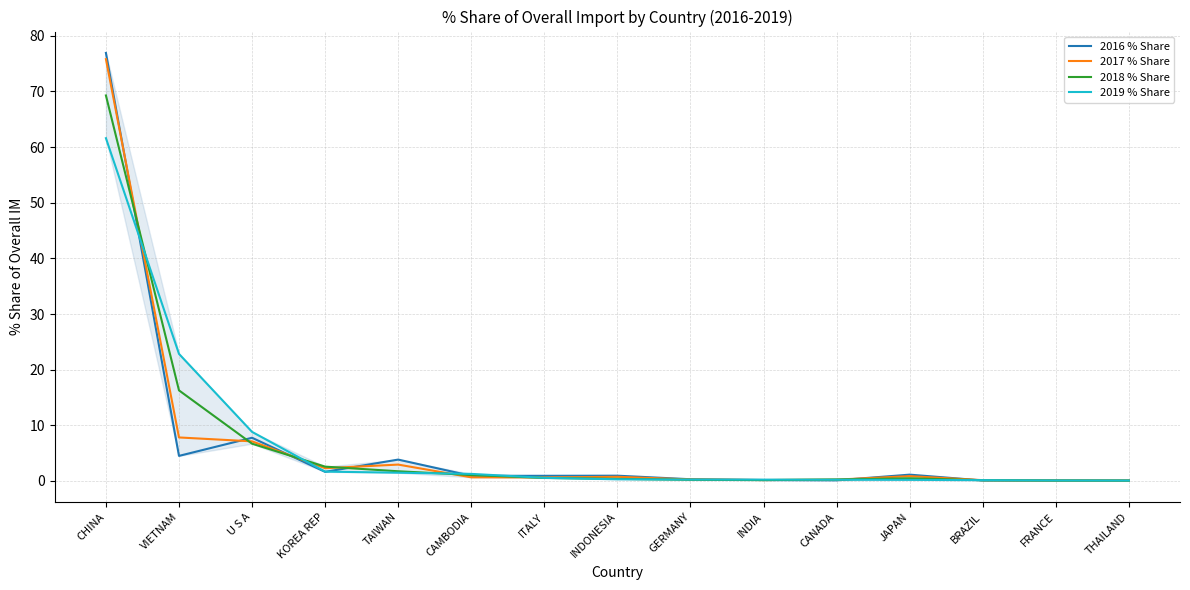

Rank the series by their average value, from highest to lowest.

2018 % Share, 2017 % Share, 2019 % Share, 2016 % Share